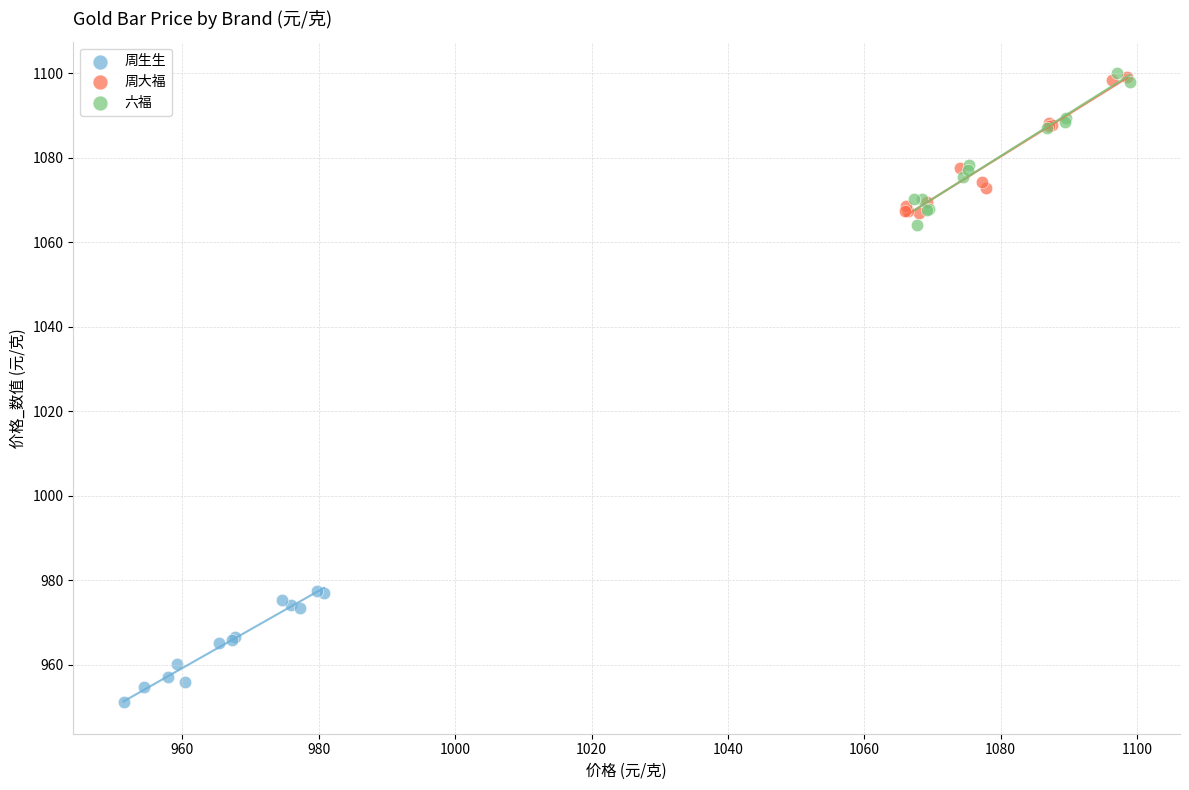

Which series contains the lowest Y value?

周生生